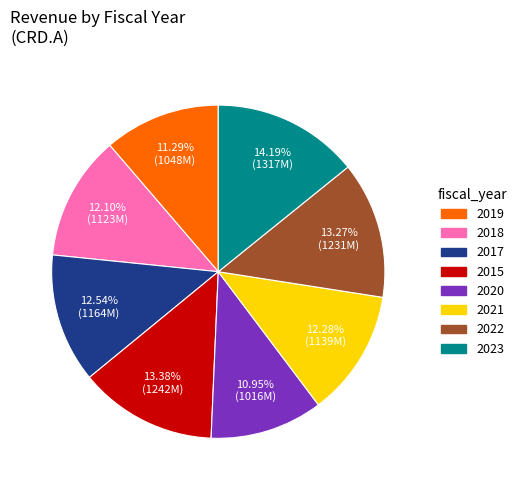

To the nearest percent, what is the difference between the largest and smallest slice percentages?

3%